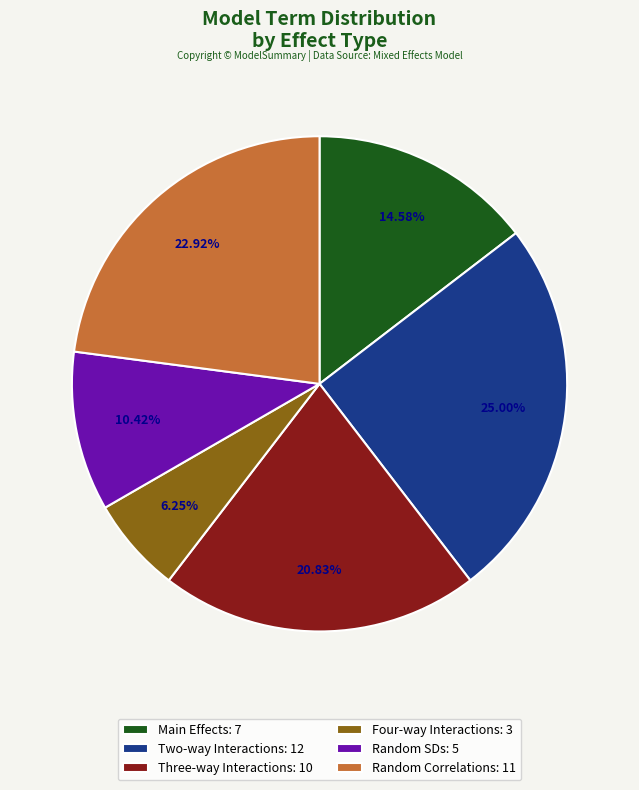

Rank the categories by value from highest to lowest.

Two-way Interactions: 12, Random Correlations: 11, Three-way Interactions: 10, Main Effects: 7, Random SDs: 5, Four-way Interactions: 3